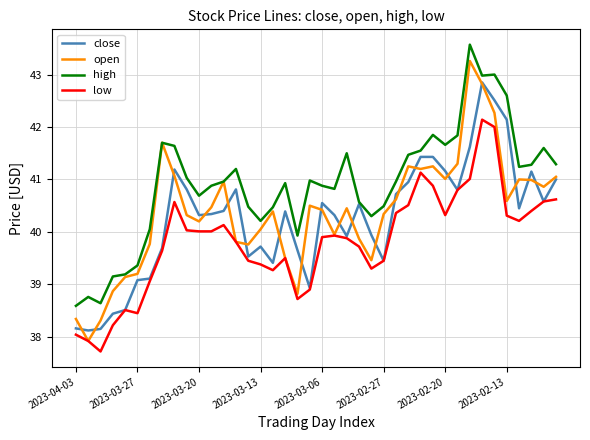

What is the smallest value displayed?

37.7